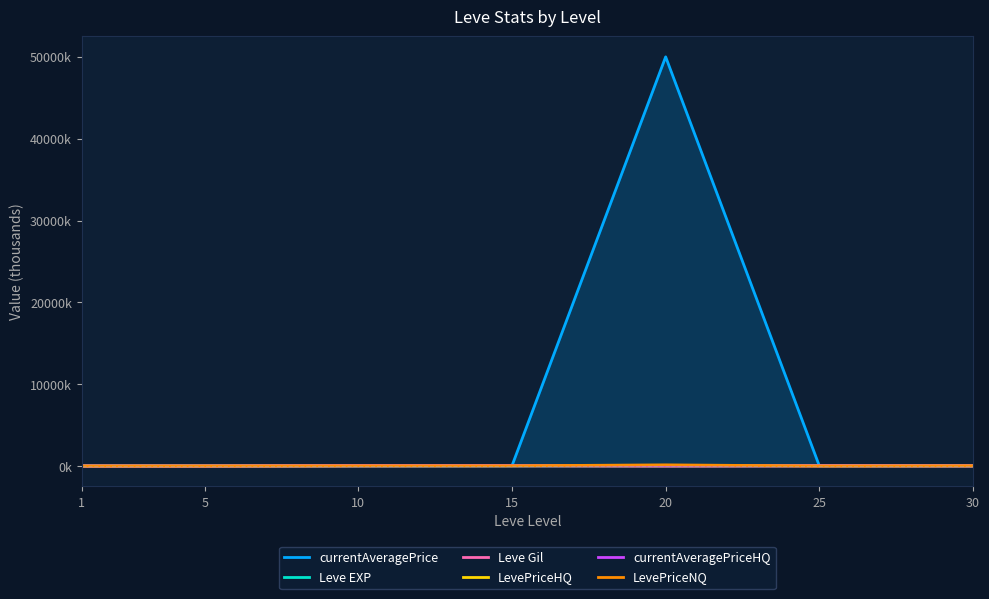

What is the difference between the maximum and minimum values in the LevePriceNQ series?

142.2